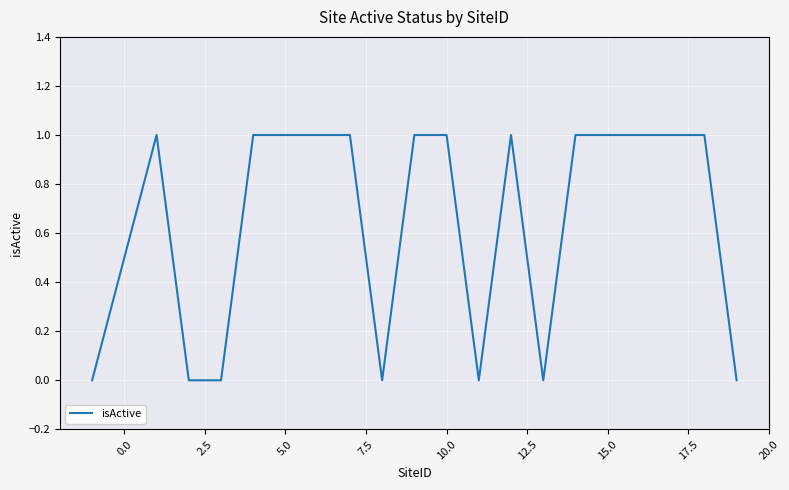

Reading left to right, extract all data points from this chart.

0	1	0	0	1	1	1	1	0	1	1	0	1	0	1	1	1	1	1	0